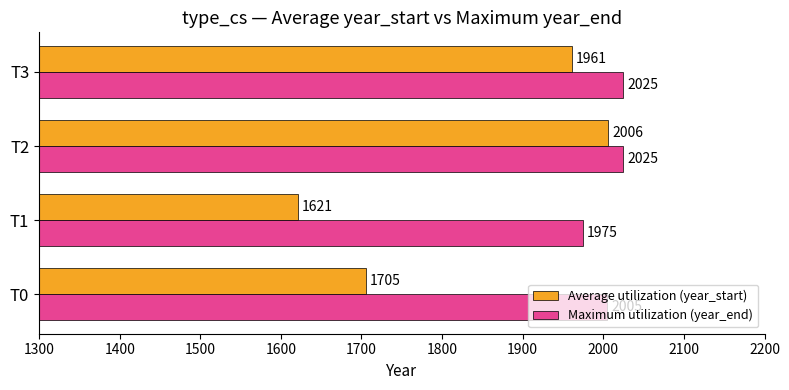

What is the smallest value displayed?

1621